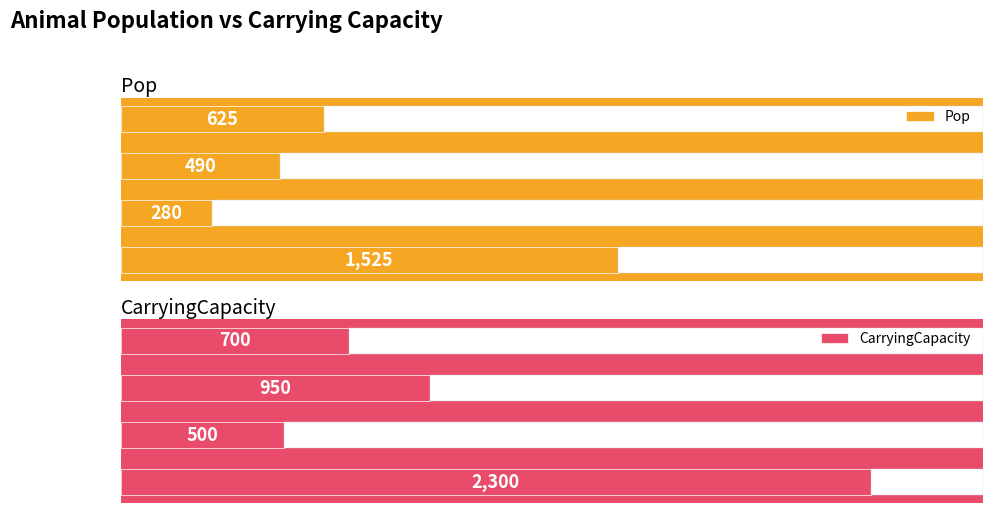

What is the sum of all Pop values?

2920